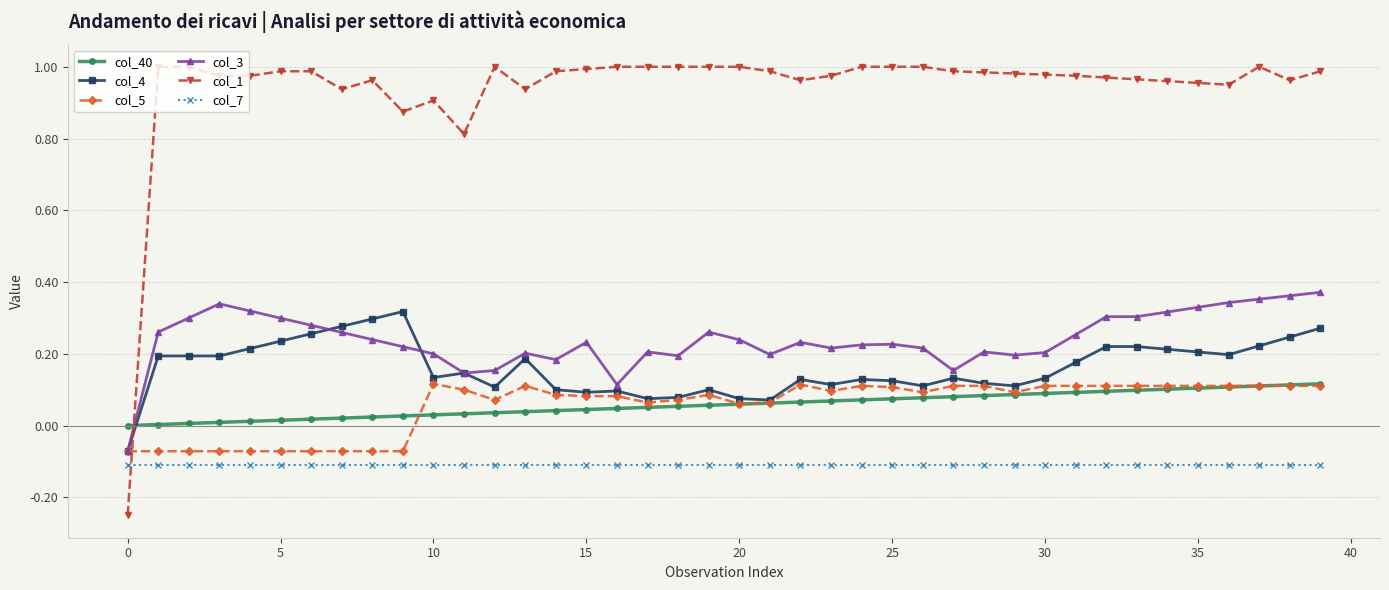

Which series has the largest total across all categories?

col_1